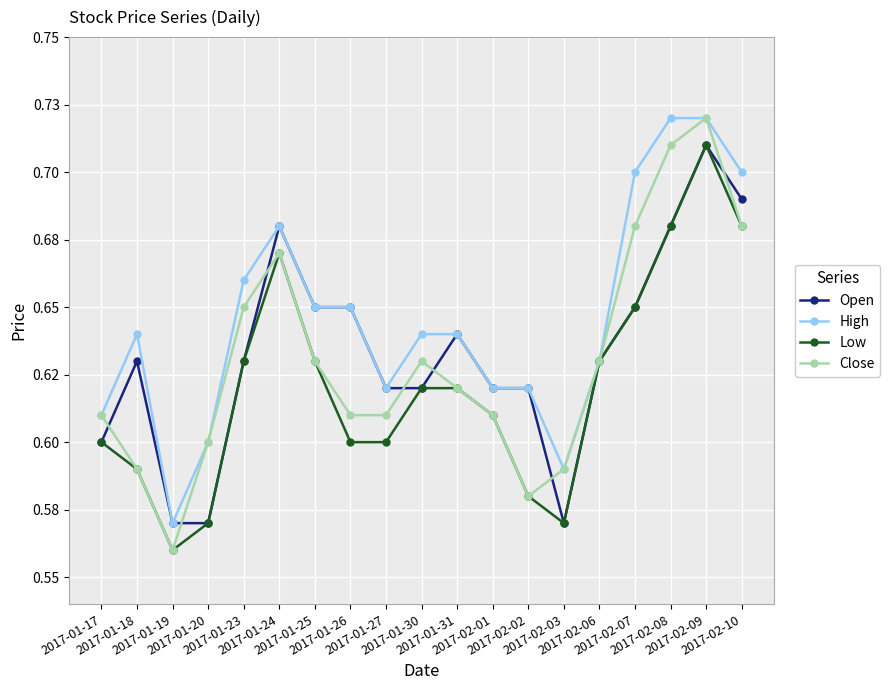

What is the label of the 9th point from the right?

2017-01-31